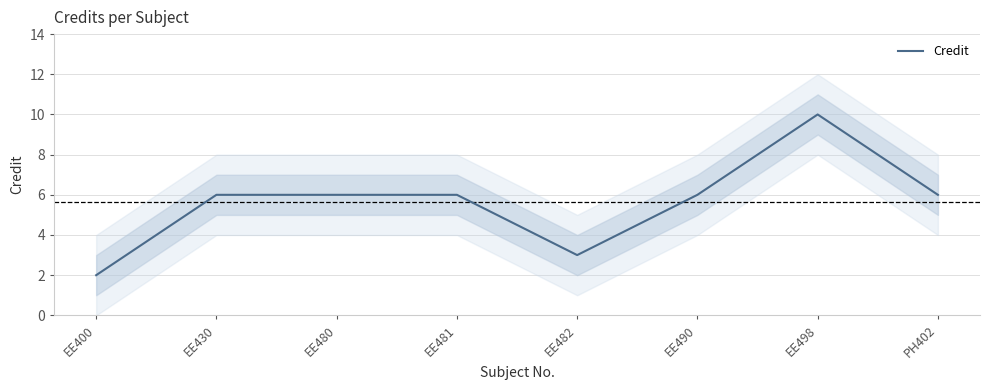

What value does the data have at PH402?

6